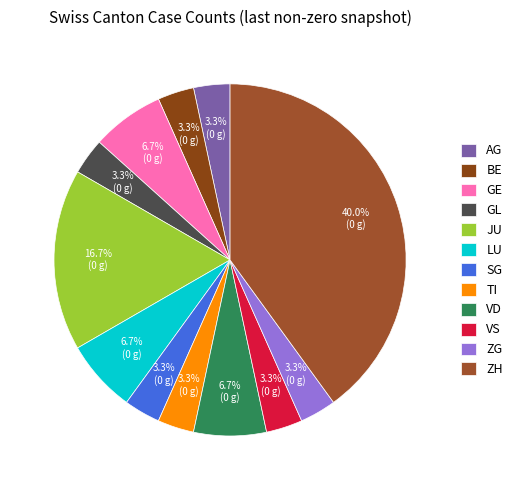

Does GE represent more than half of the total?

No